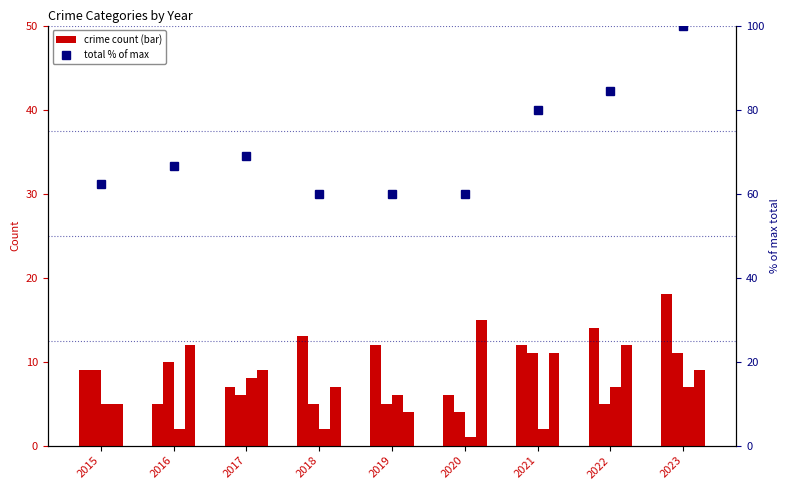

Reading left to right, list all the values displayed in this chart.

Aggravated Assault: 2015=9.0	2016=5.0	2017=7.0	2018=13.0	2019=12.0	2020=6.0	2021=12.0	2022=14.0	2023=18.0
Aggravated Battery: 2015=9.0	2016=10.0	2017=6.0	2018=5.0	2019=5.0	2020=4.0	2021=11.0	2022=5.0	2023=11.0
Criminal Sexual Assault: 2015=5.0	2016=2.0	2017=8.0	2018=2.0	2019=6.0	2020=1.0	2021=2.0	2022=7.0	2023=7.0
Robbery: 2015=5.0	2016=12.0	2017=9.0	2018=7.0	2019=4.0	2020=15.0	2021=11.0	2022=12.0	2023=9.0
total (% of max): 2015=62.2	2016=66.7	2017=68.9	2018=60.0	2019=60.0	2020=60.0	2021=80.0	2022=84.4	2023=100.0